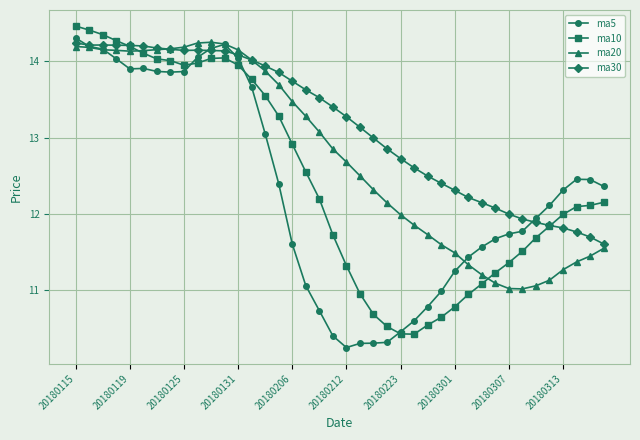

What is the minimum value for ma10?

10.4